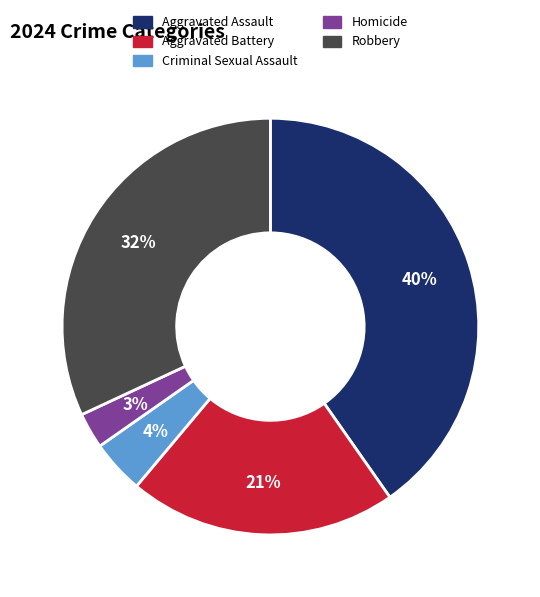

Combined, do Robbery and Criminal Sexual Assault account for over 50%?

No